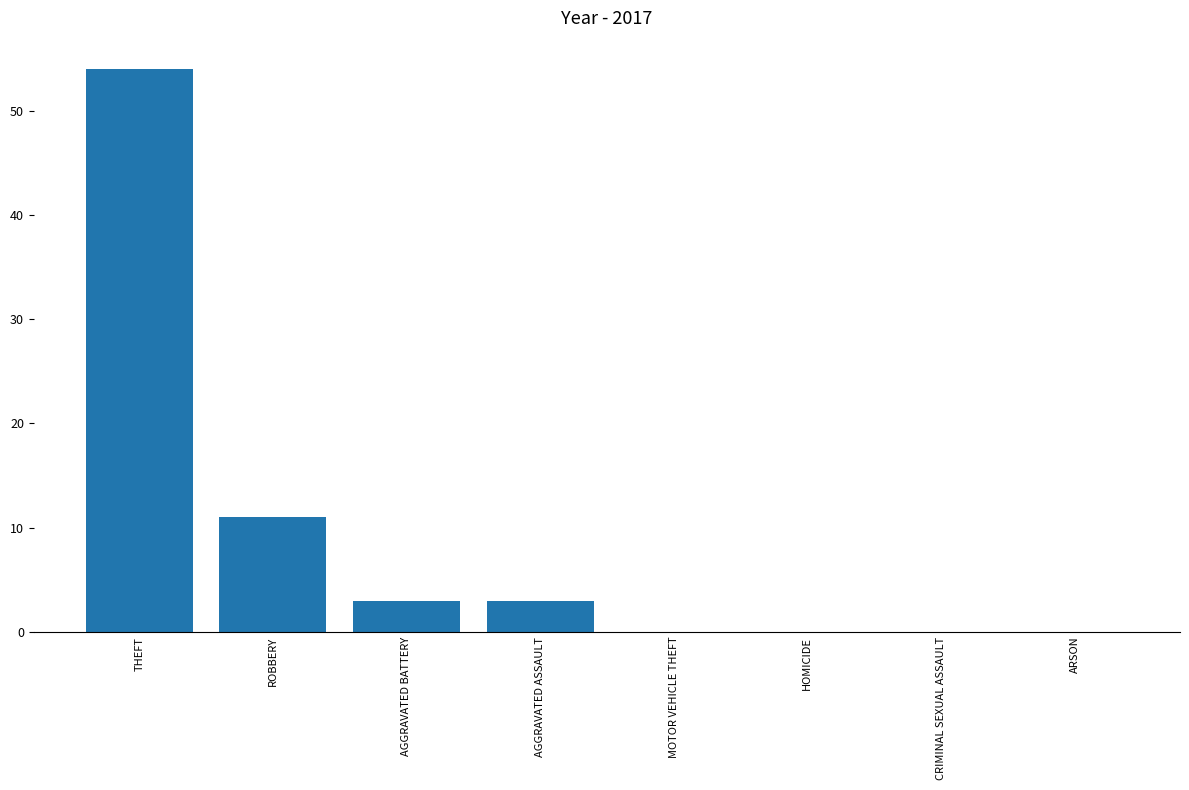

What is the sum of all values?

71